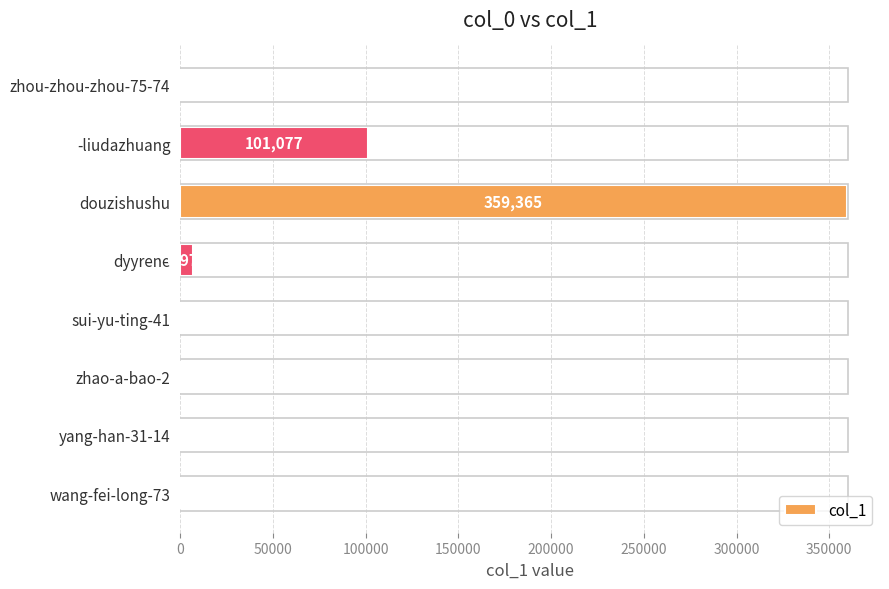

What is the approximate value at sui-yu-ting-41?

54